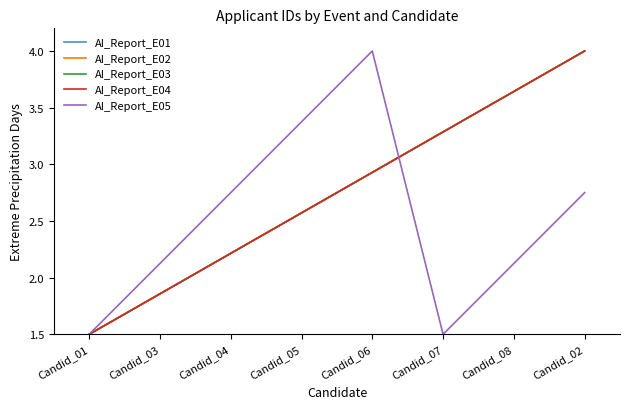

What is the label of the 1st point from the right?

Candid_02